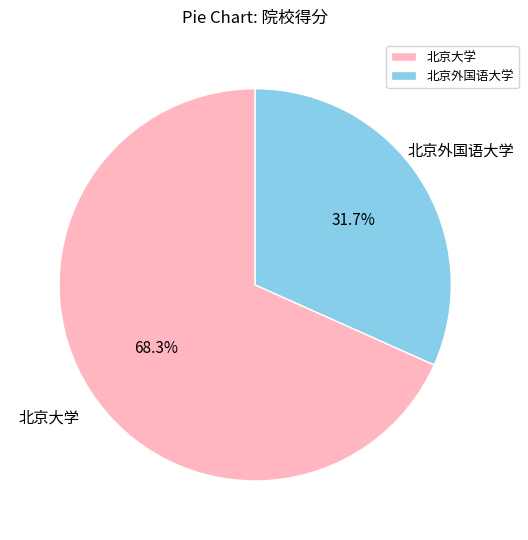

What is the largest slice in the pie chart?

北京大学